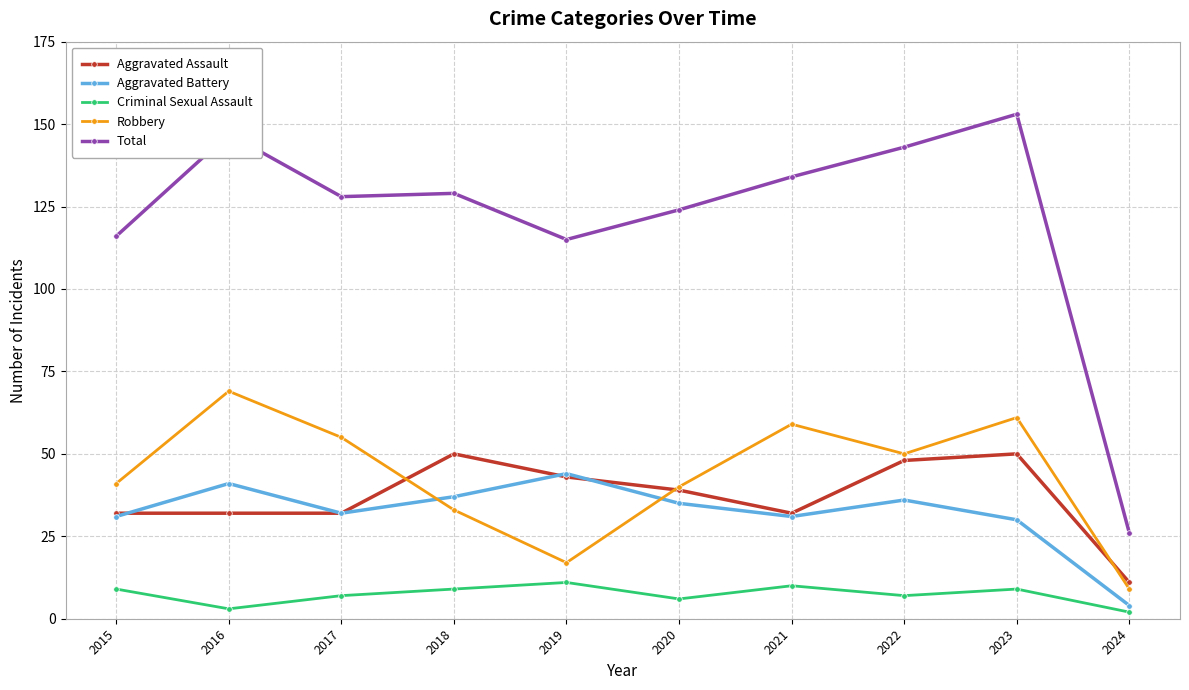

True or false: Total and Robbery intersect in this chart.

False